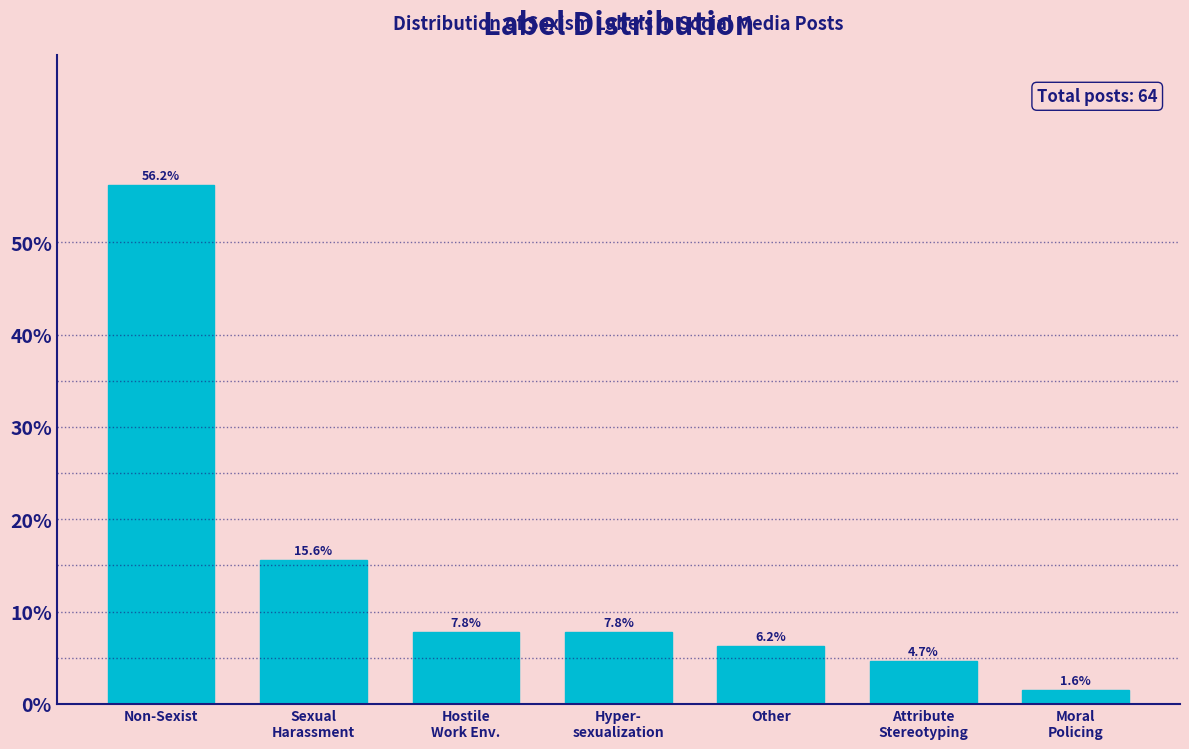

Which has a higher value, Non-Sexist or Other?

Non-Sexist